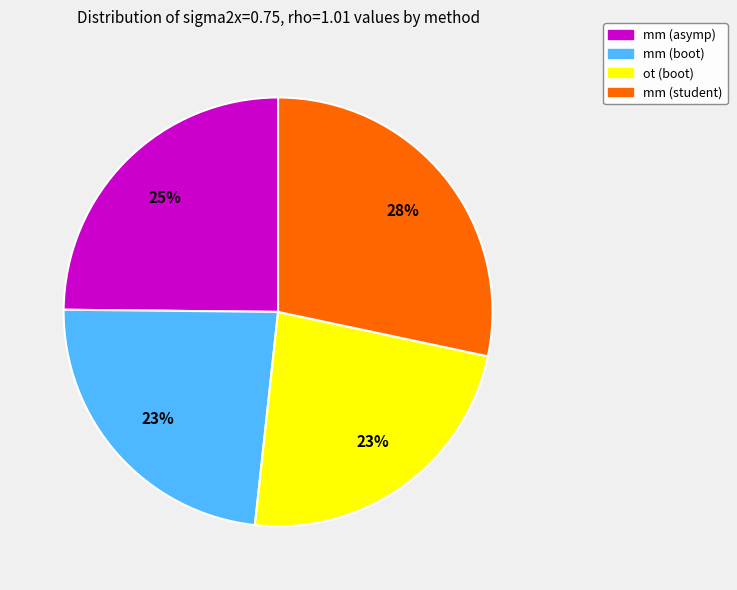

Which category has the biggest portion of the pie?

mm (student)